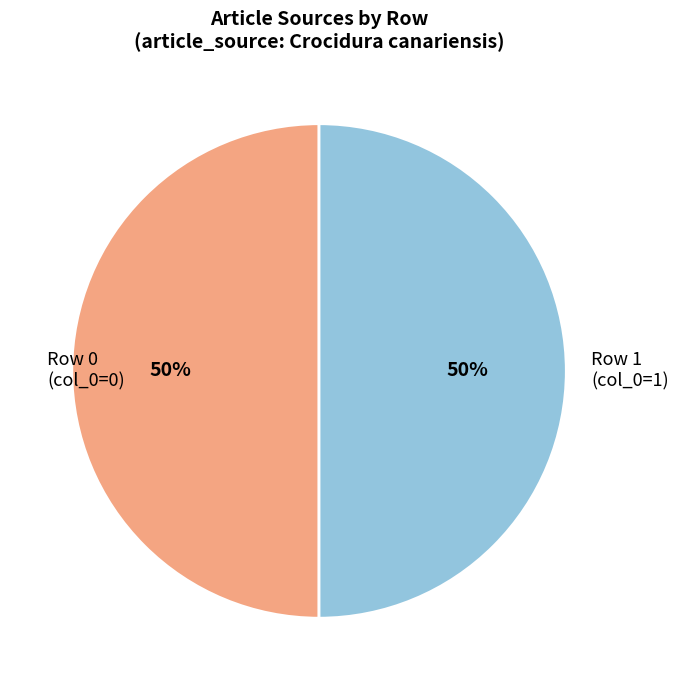

The Row 1 (col_0=1) slice represents 50% of the pie. True or false?

True